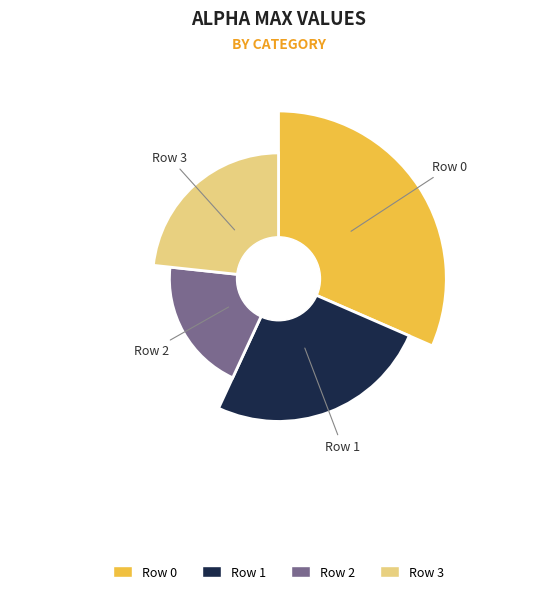

The 3 slice represents 23% of the pie. True or false?

True